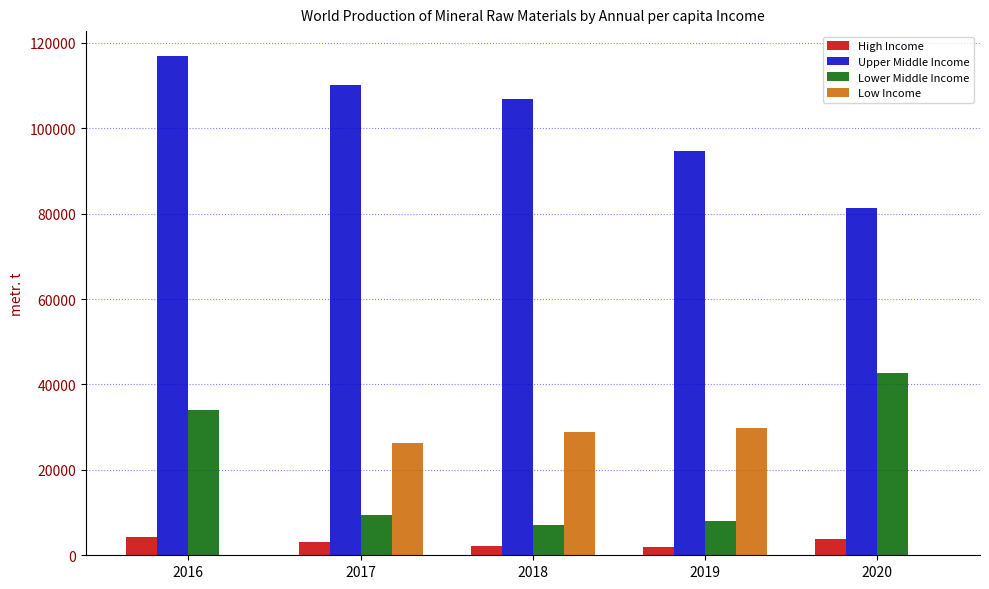

The value of Lower Middle Income at 2016 is 34037. True or false?

True